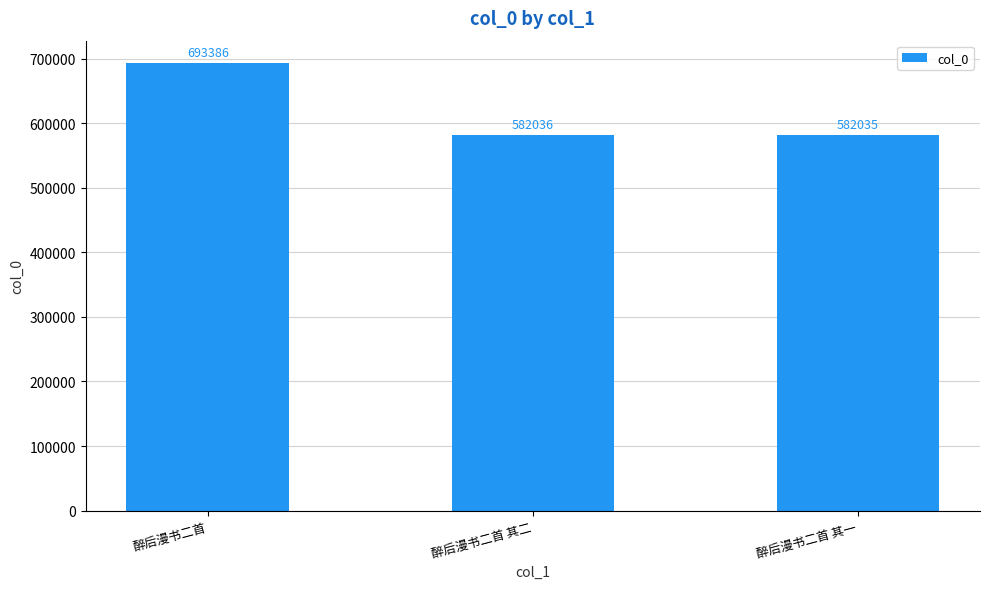

What position from the left is 醉后漫书二首 其一?

3